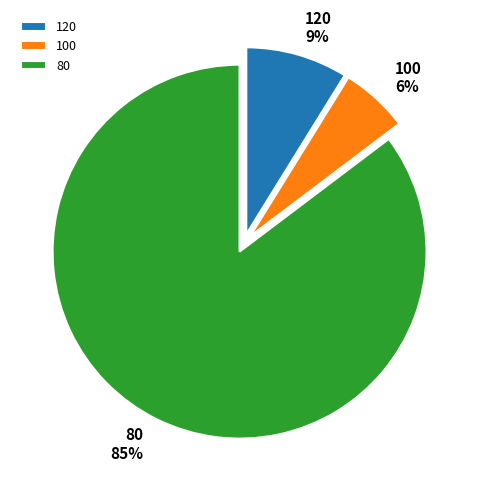

True or false: 120 accounts for 9% of the total.

True